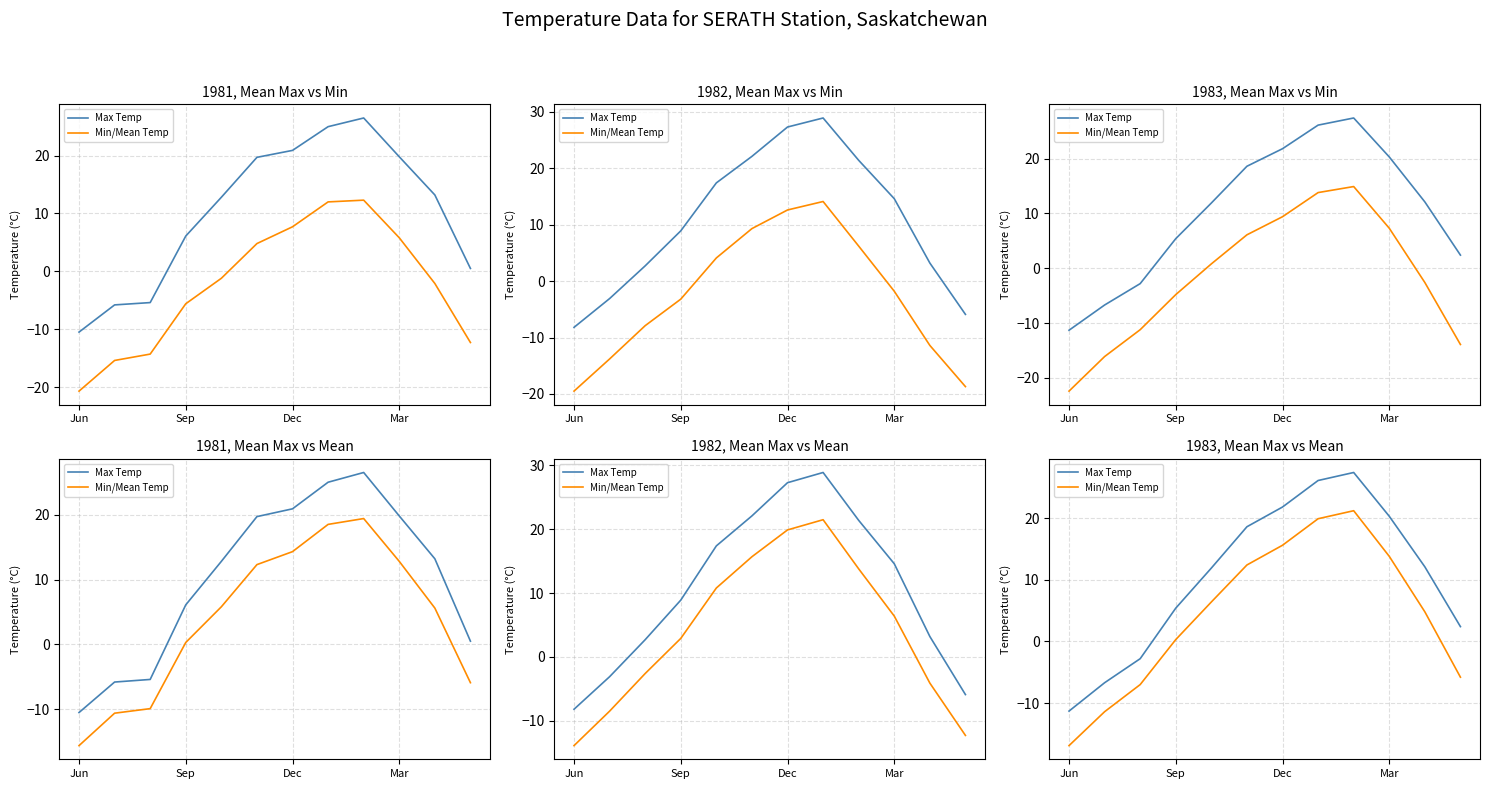

List the series in order of their peak value, lowest first.

Min/Mean Temp, Max Temp